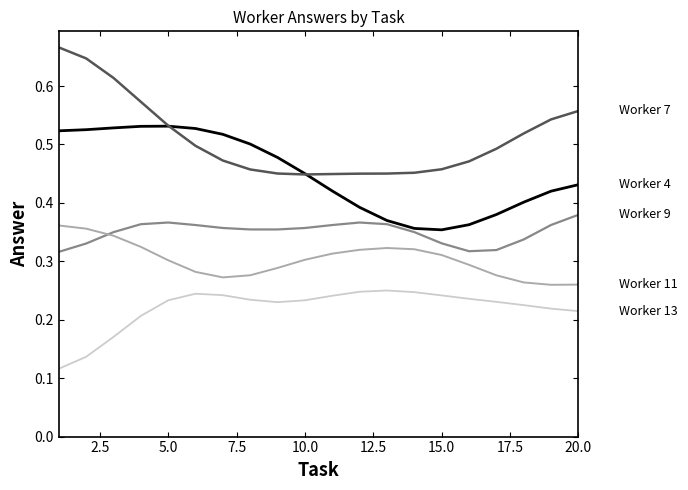

The Worker 13 series shows 0.3 at 10.0. True or false?

False